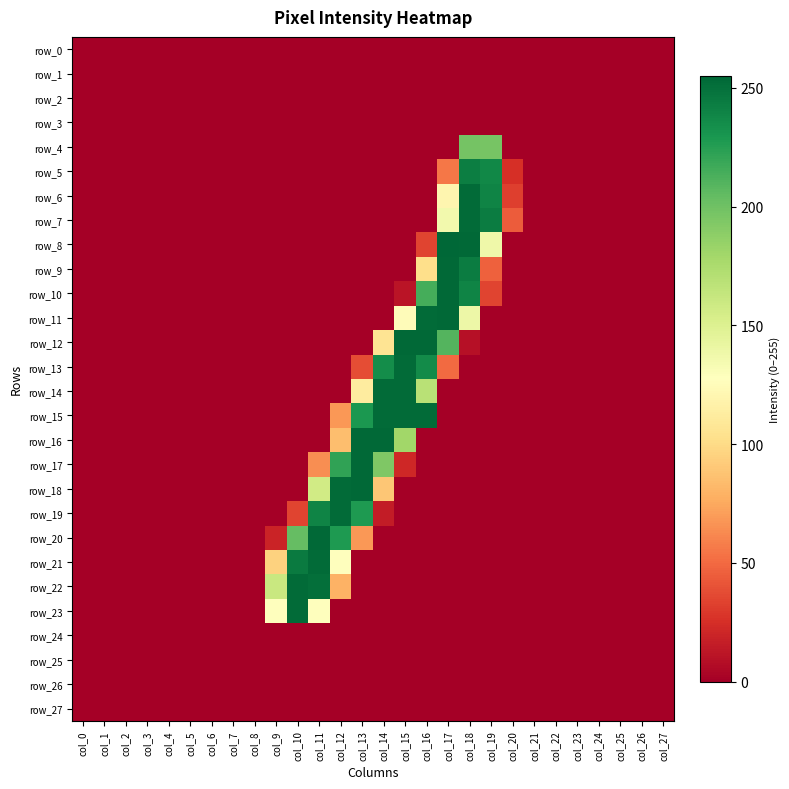

Is the value of row_4 at col_24 greater than the value of row_3 at col_10?

No